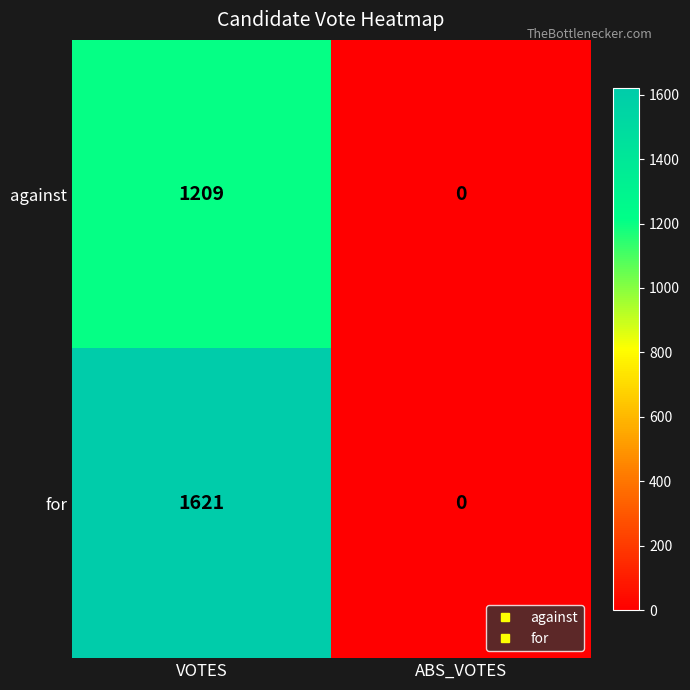

What is the sum of all for values?

1621